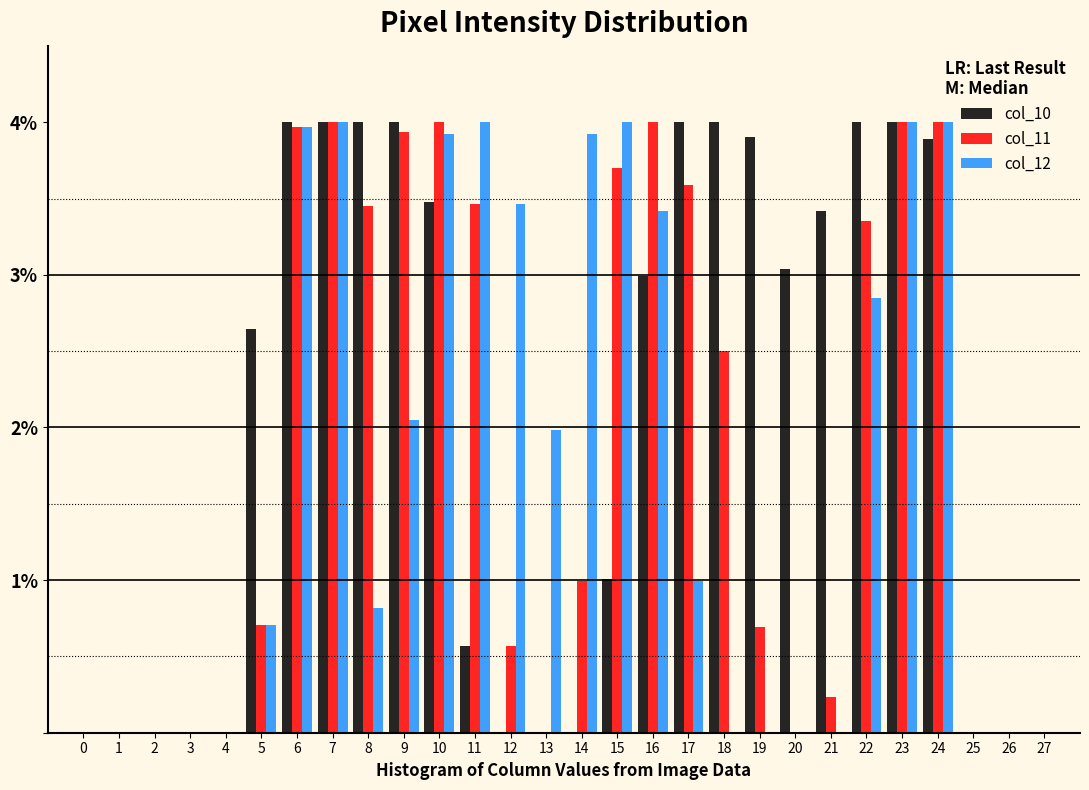

Between 7 and 9, which series saw the biggest shift?

col_12